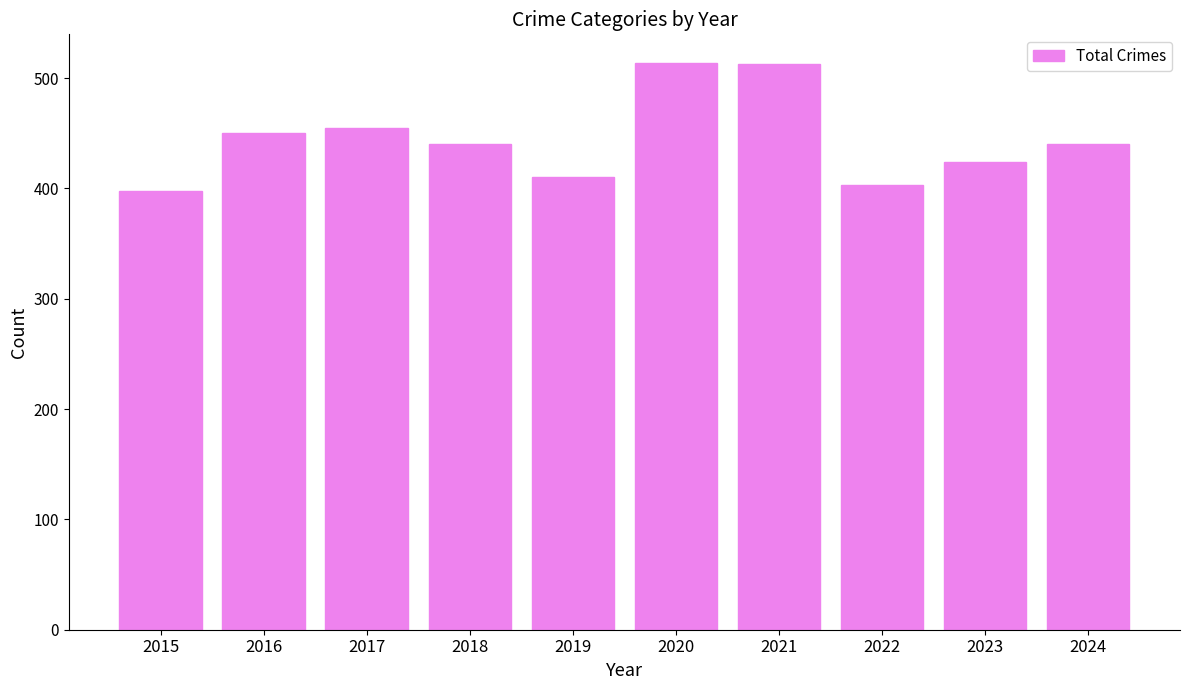

What is the difference between the second highest and minimum values?

115